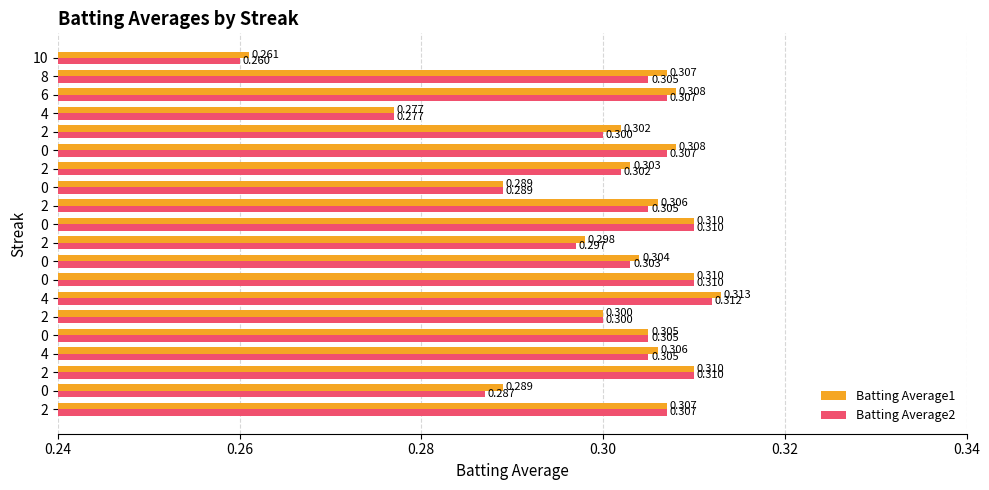

Count the number of categories in the chart.

20